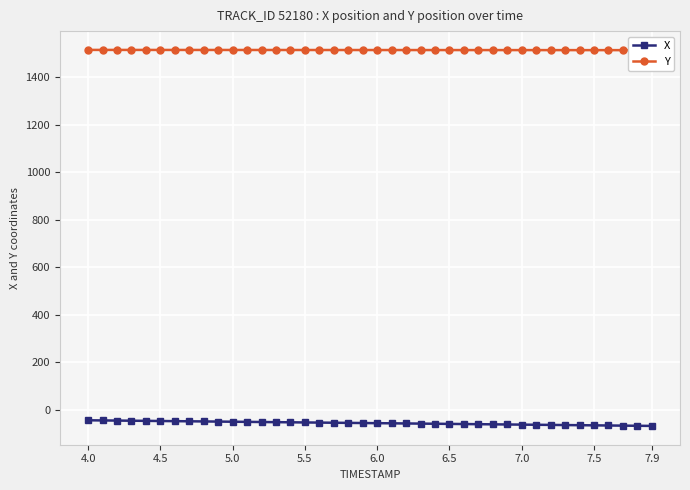

How many distinct data groups are displayed?

2